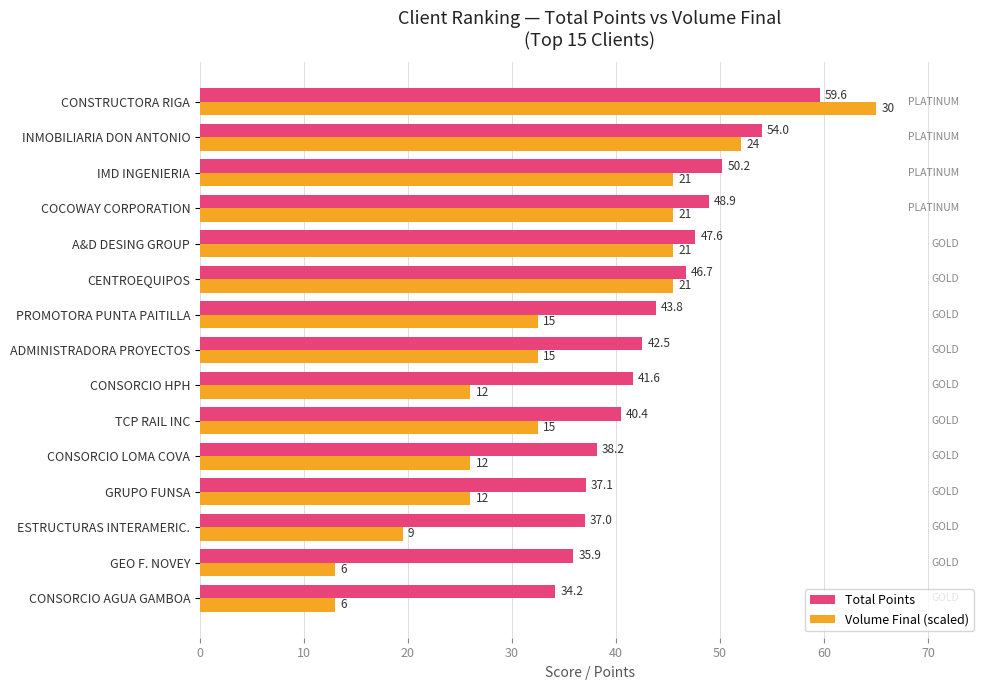

How many categories are shown in the chart?

15